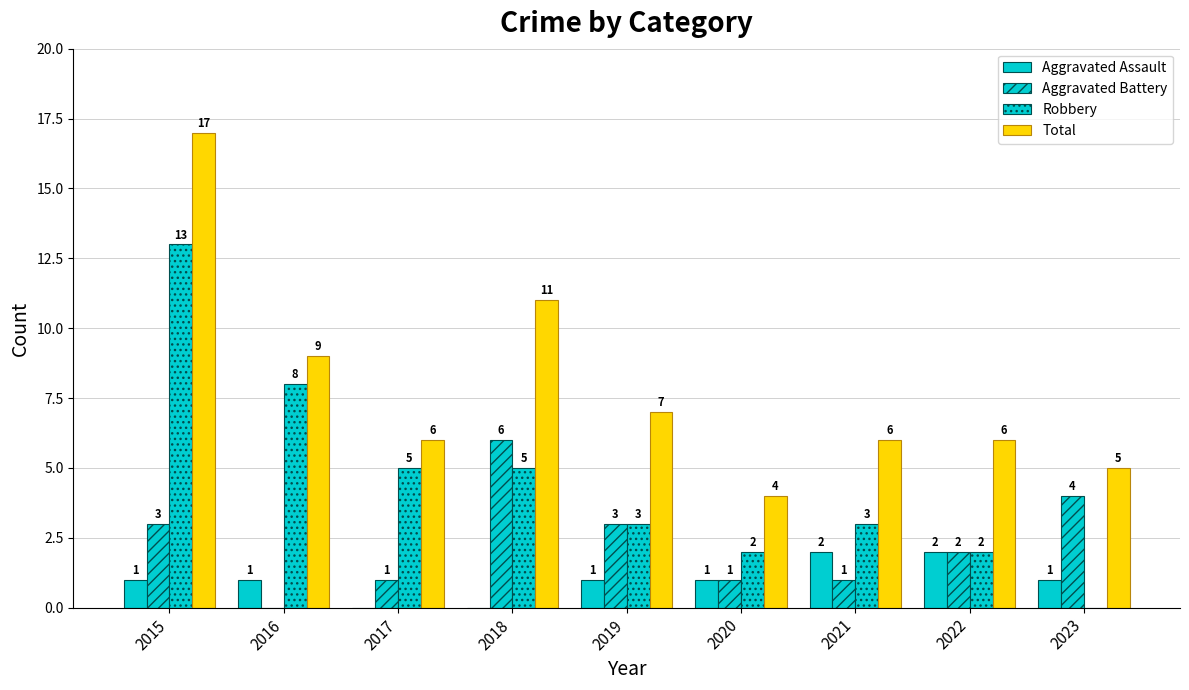

The Aggravated Battery series shows -3 at 2016. True or false?

False